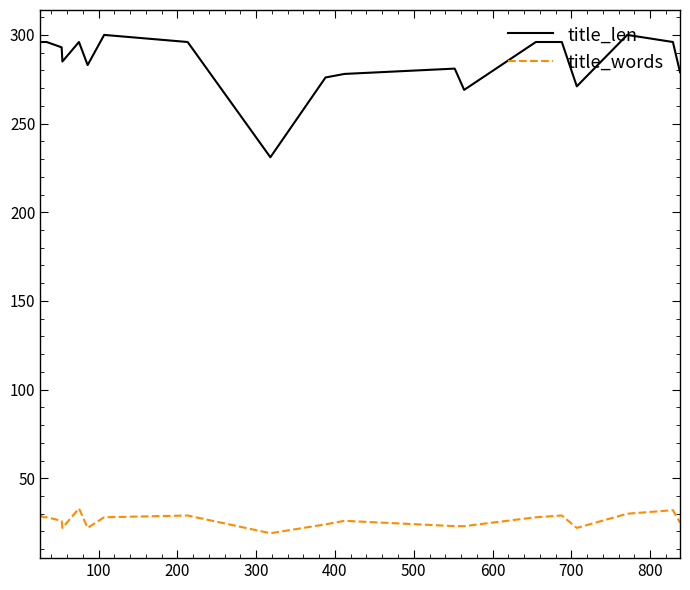

Which series has the largest total across all categories?

title_len